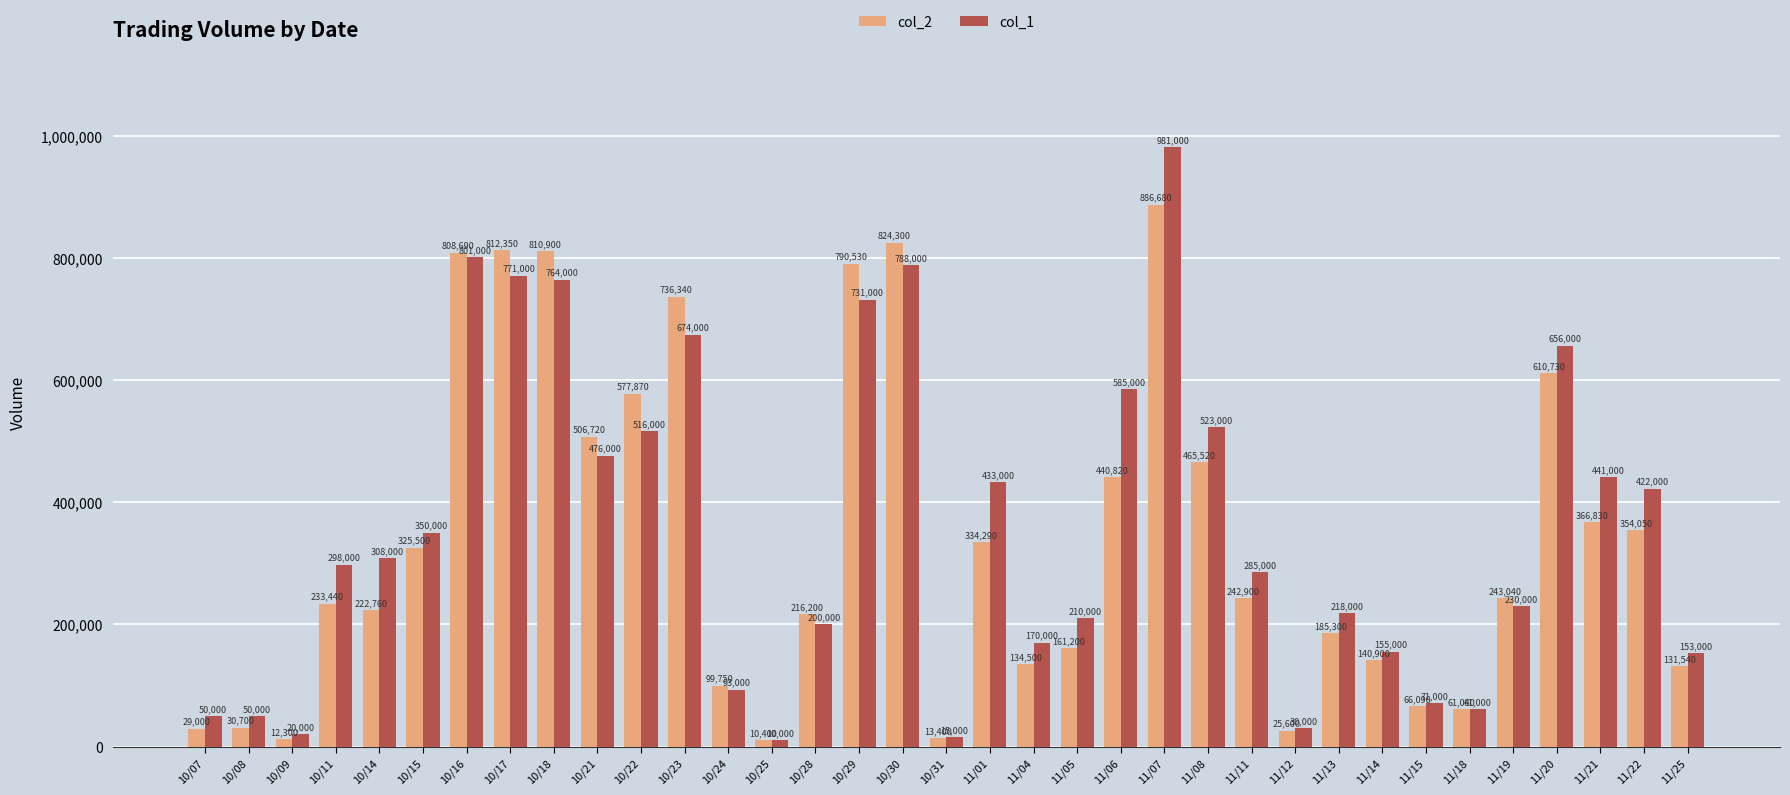

What is the difference between the maximum and minimum values in the col_2 series?

876280